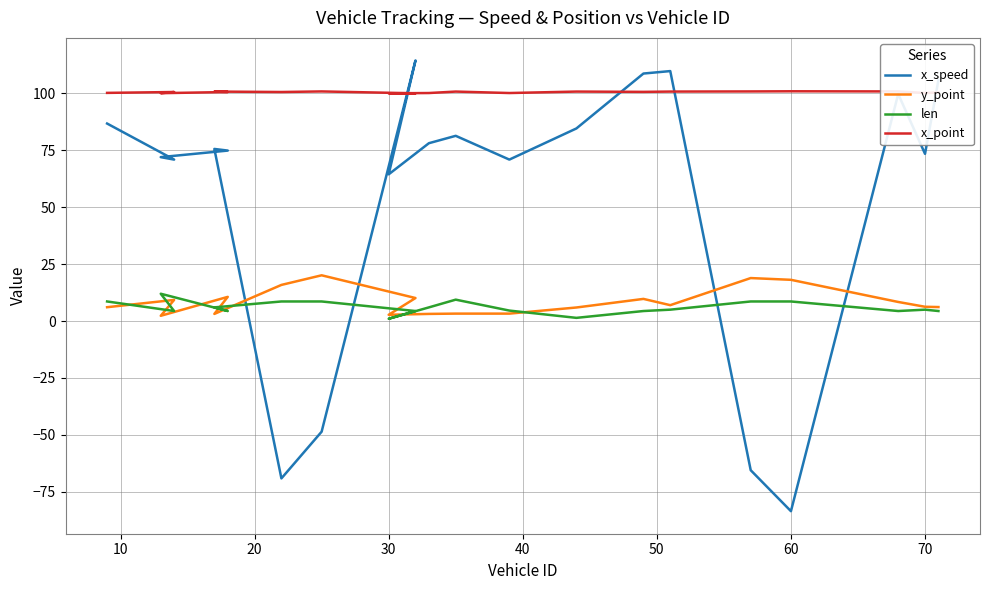

Reading right to left, extract all data points from this chart.

x_speed: 105.8	73.4	99.7	-83.5	-65.5	109.8	108.7	84.6	70.9	81.4	78.1	64.4	114.5	-48.6	-69.1	75.6	74.9	72.0	70.9	86.8
y_point: 6.1	6.3	8.4	18.1	18.9	7.0	9.7	6.0	3.3	3.3	3.1	2.8	10.1	20.1	15.9	3.1	10.6	2.3	9.3	6.1
len: 4.4	5.0	4.4	8.6	8.6	5.0	4.4	1.4	4.6	9.4	6.0	1.0	4.4	8.6	8.6	6.0	4.4	12.0	4.4	8.6
x_point: 100.4	100.2	100.9	100.9	100.9	100.8	100.7	100.8	100.2	100.8	100.2	100.0	100.0	100.9	100.6	100.8	100.6	100.1	100.6	100.2